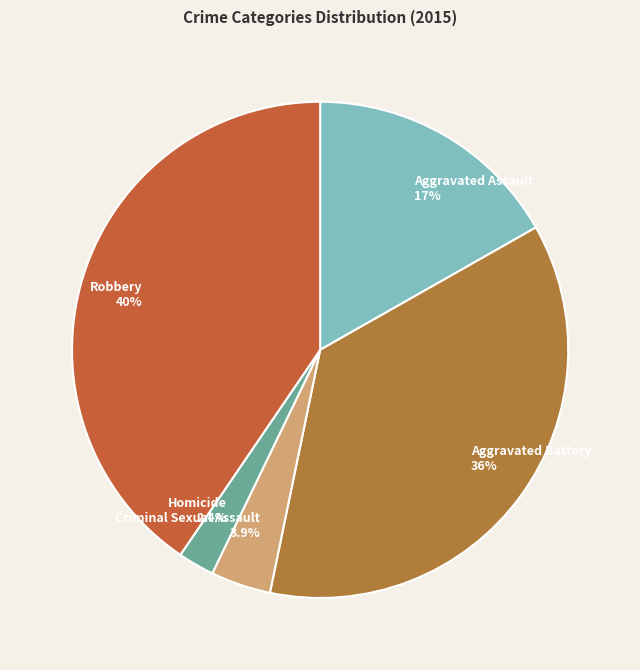

What is the largest slice in the pie chart?

Robbery